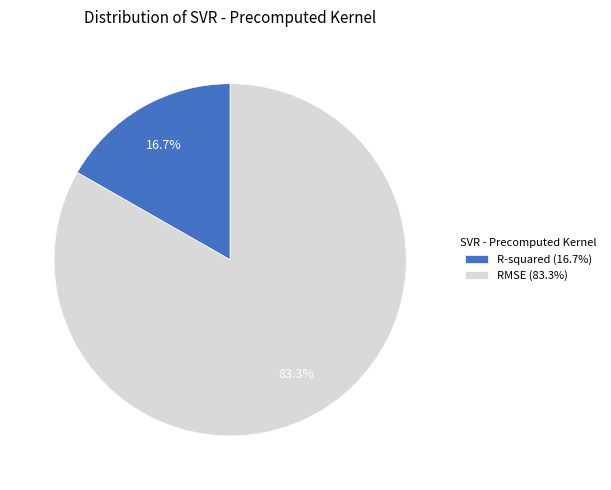

True or false: R-squared accounts for 17% of the total.

True